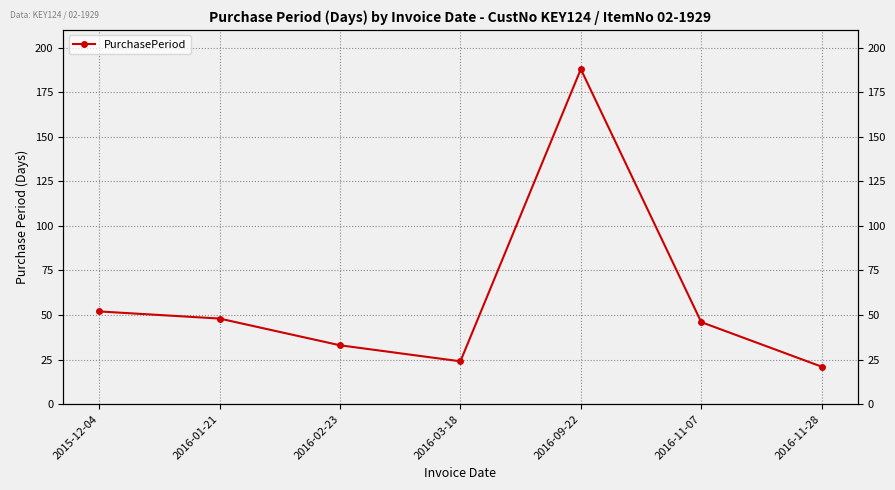

How many interior local peaks (higher than both neighbors) does the data have?

1